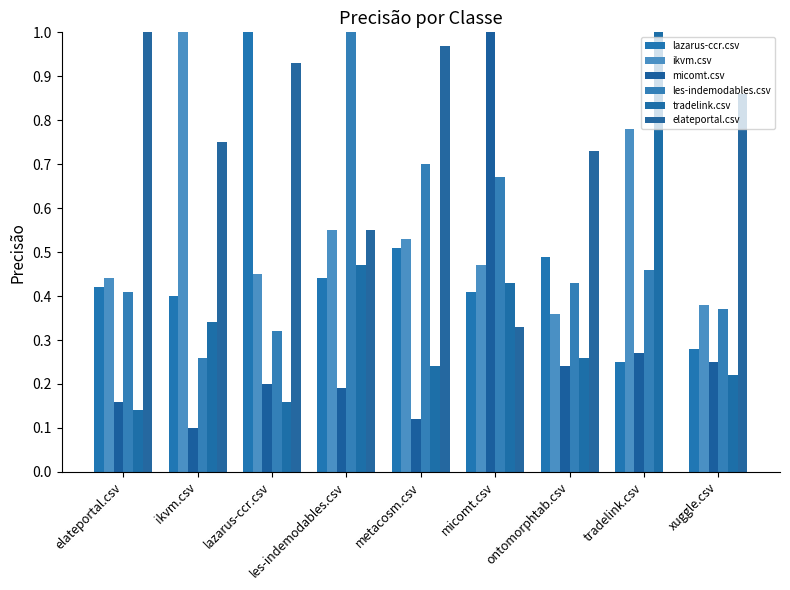

Count the number of data series in this chart.

6